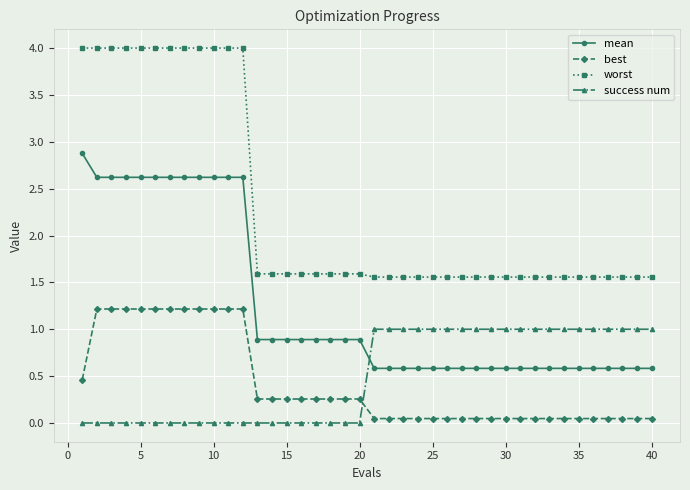

How many lines are shown in the chart?

4